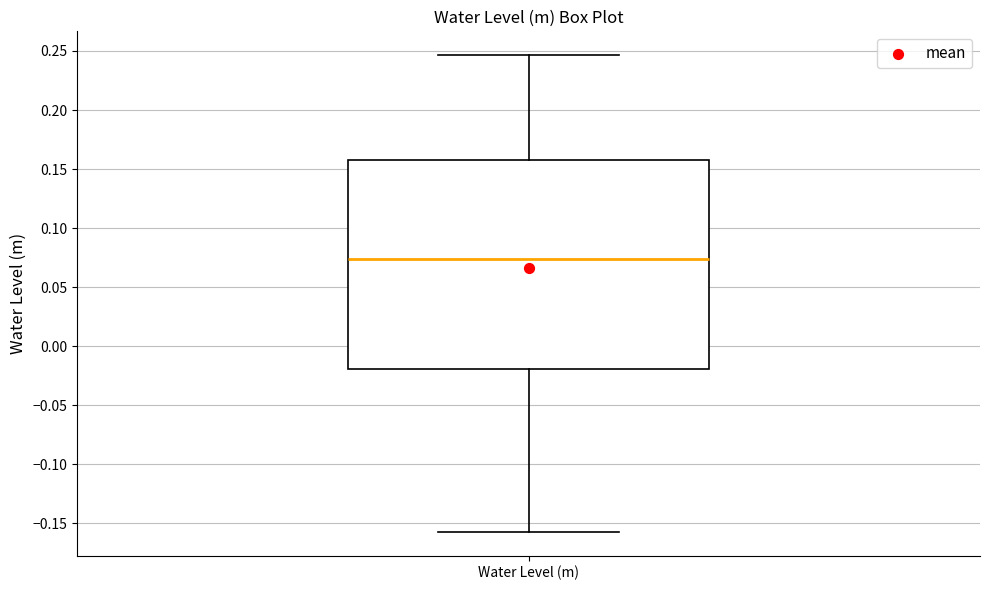

Where does the upper whisker of the box for Water Level (m) end on the y-axis? The values are not printed on the chart, so give them approximately, as read against the axis.

0.245